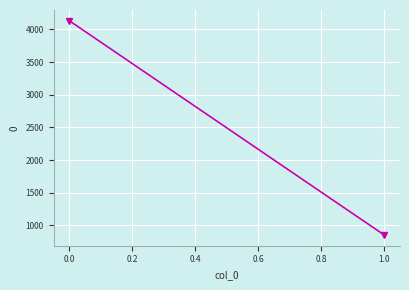

What is the value of the 2nd point from the left?

851.1